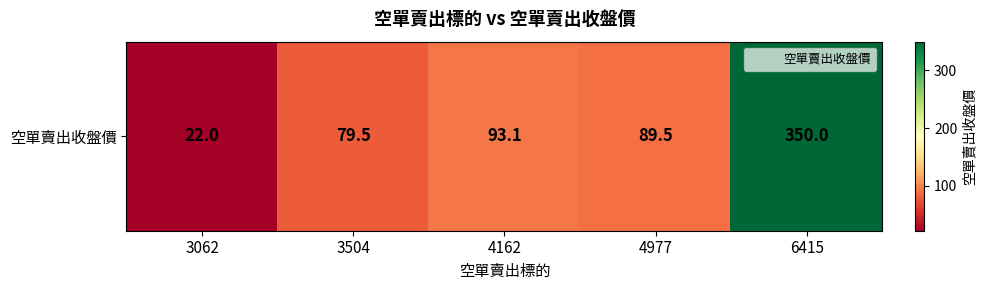

At which label does the data first exceed 89?

4162